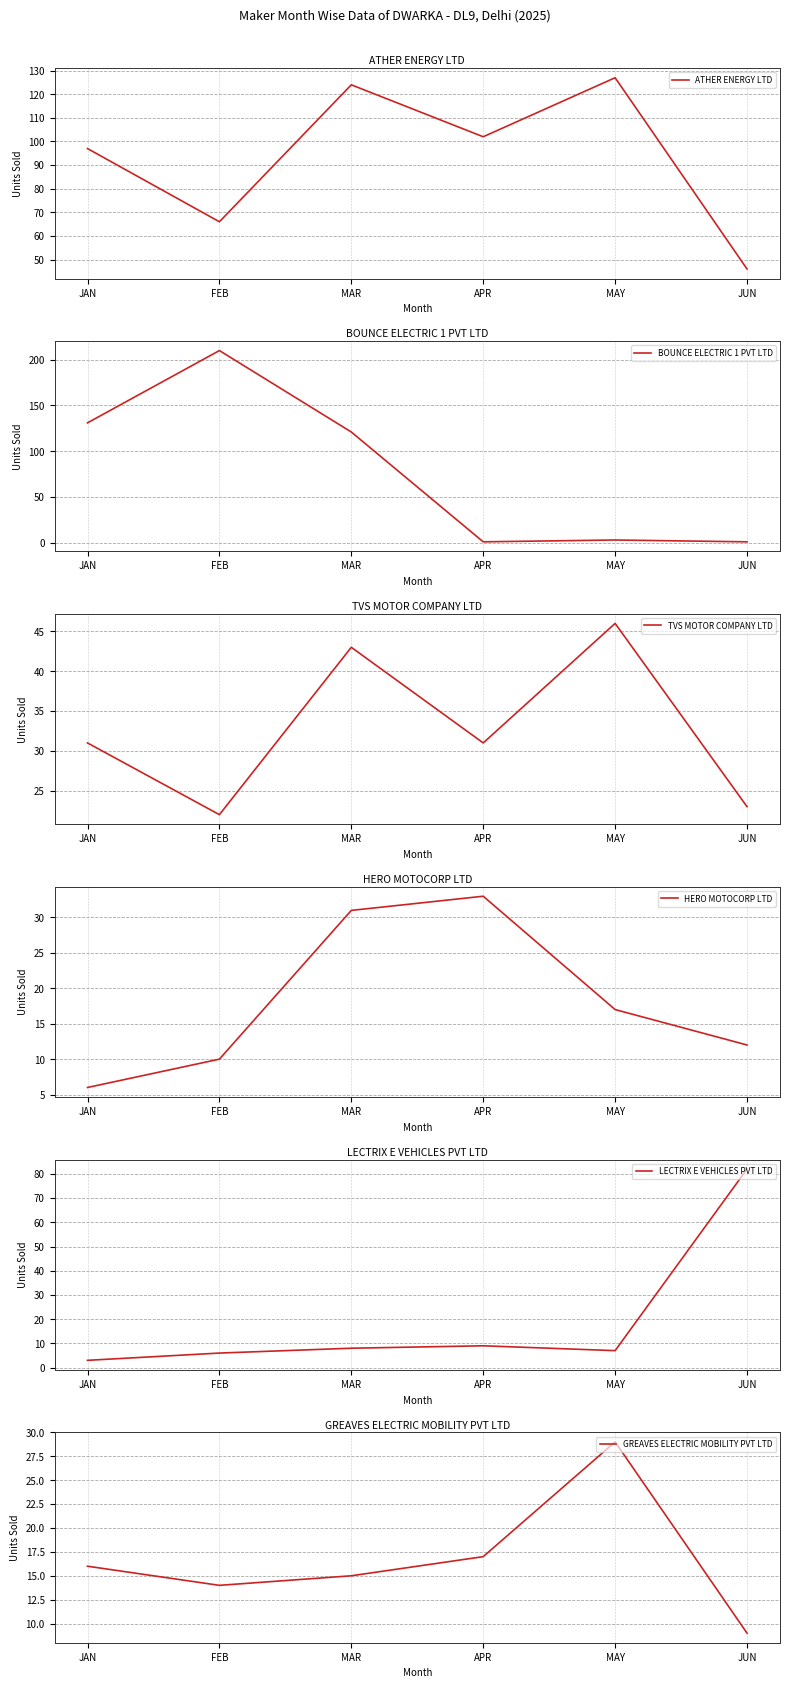

What is the label of the 5th point from the right?

FEB